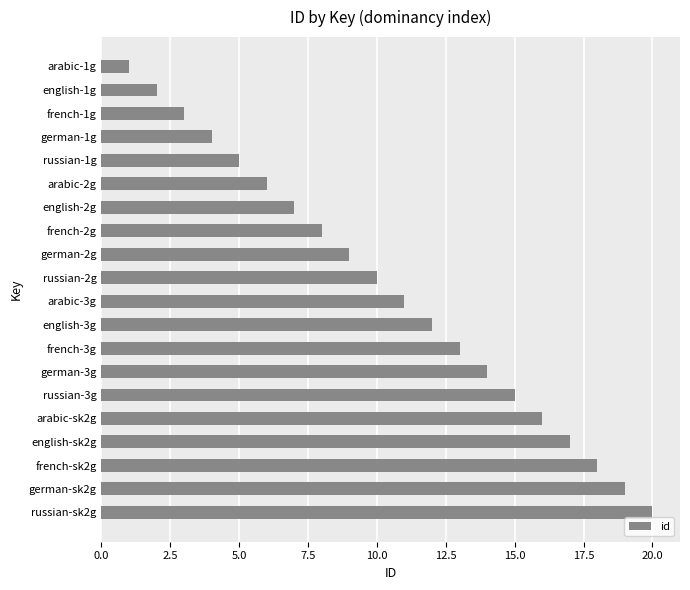

How many data points does each series have?

20